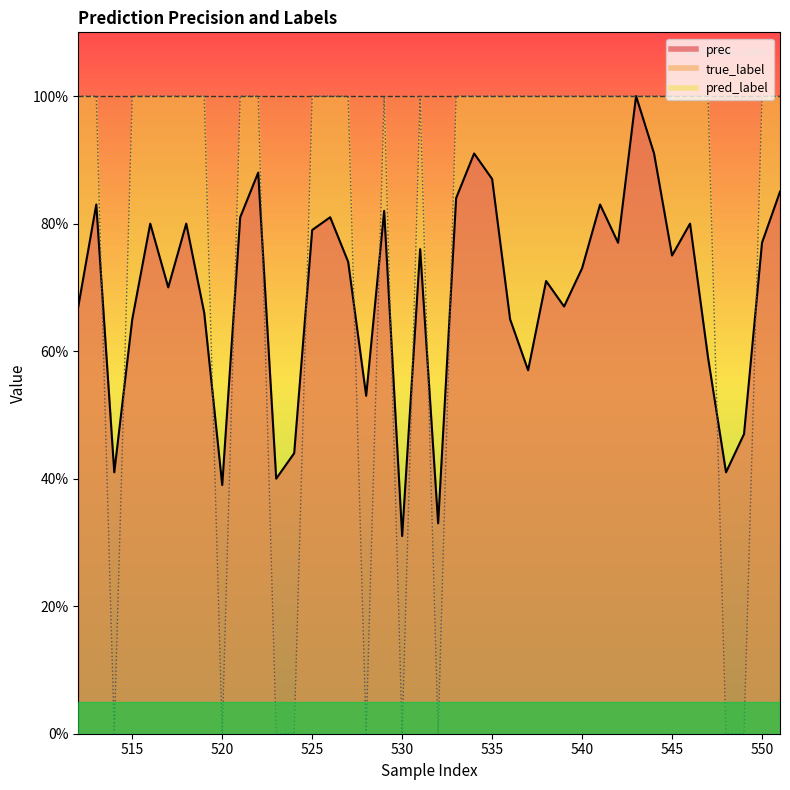

At how many categories does at least one series exceed 0?

40